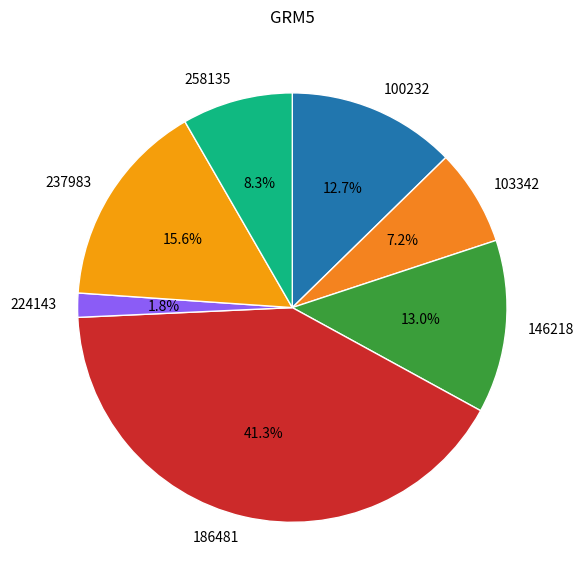

True or false: 258135 accounts for 20% of the total.

False